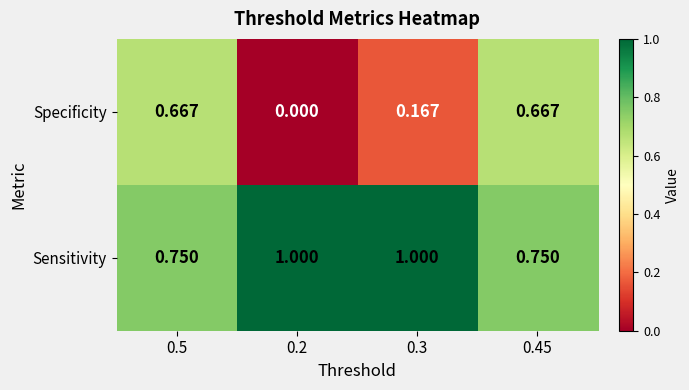

How many data points does each series have?

4